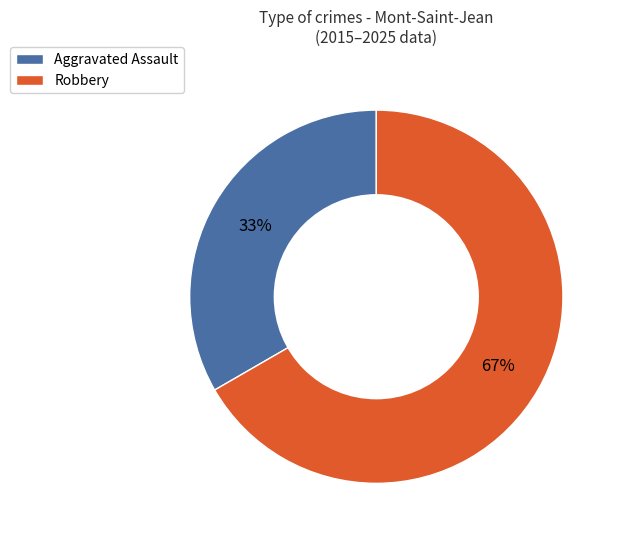

To the nearest percent, what is the average slice percentage?

50%